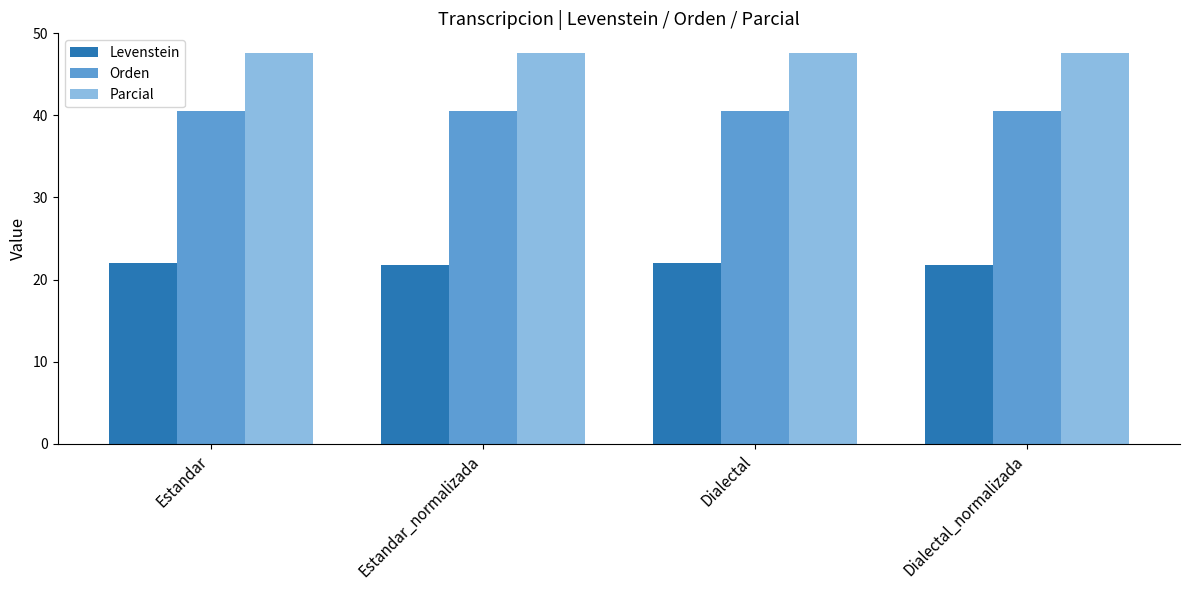

How many distinct data groups are displayed?

3